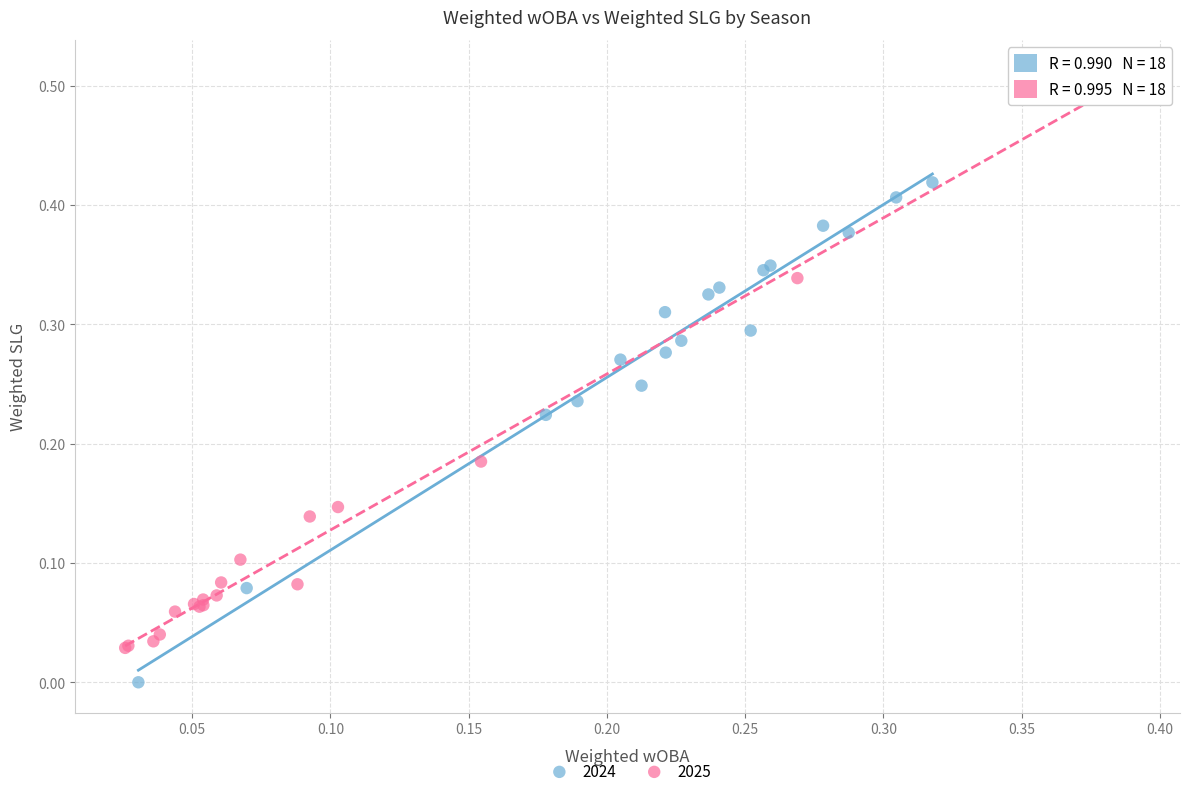

Which series has the widest spread of Y values?

2025